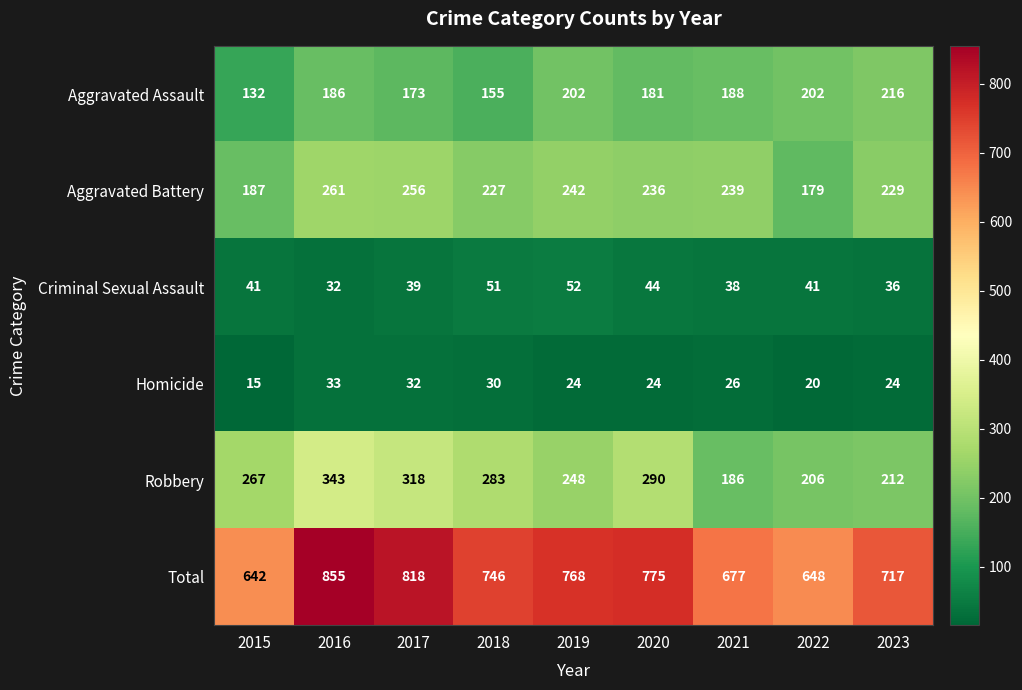

Rank the series at 2021 from highest to lowest value.

Total, Aggravated Battery, Aggravated Assault, Robbery, Criminal Sexual Assault, Homicide